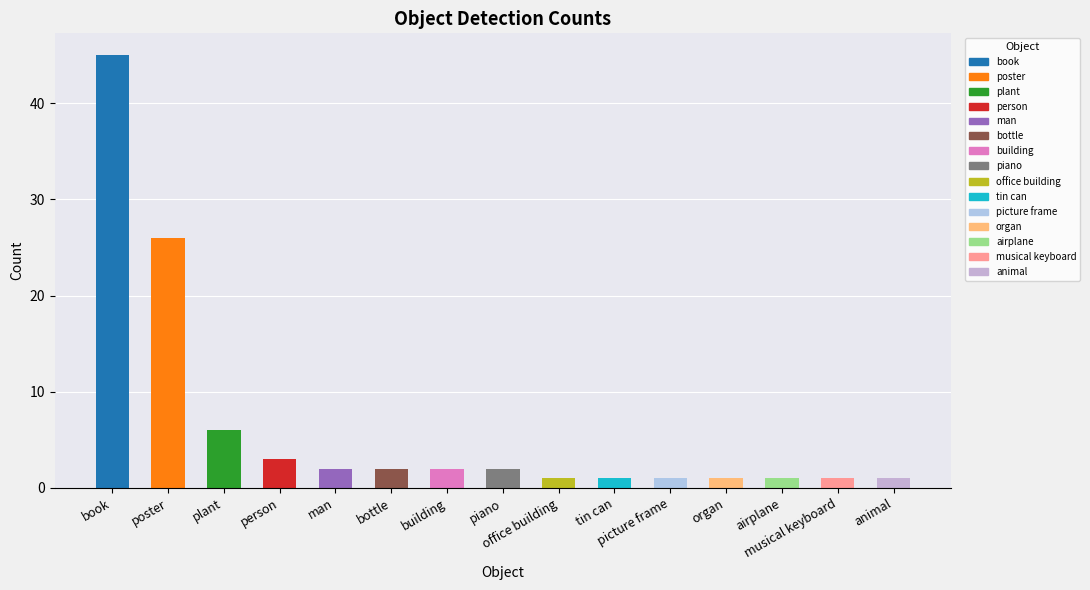

What is the difference between the values at picture frame and plant?

5